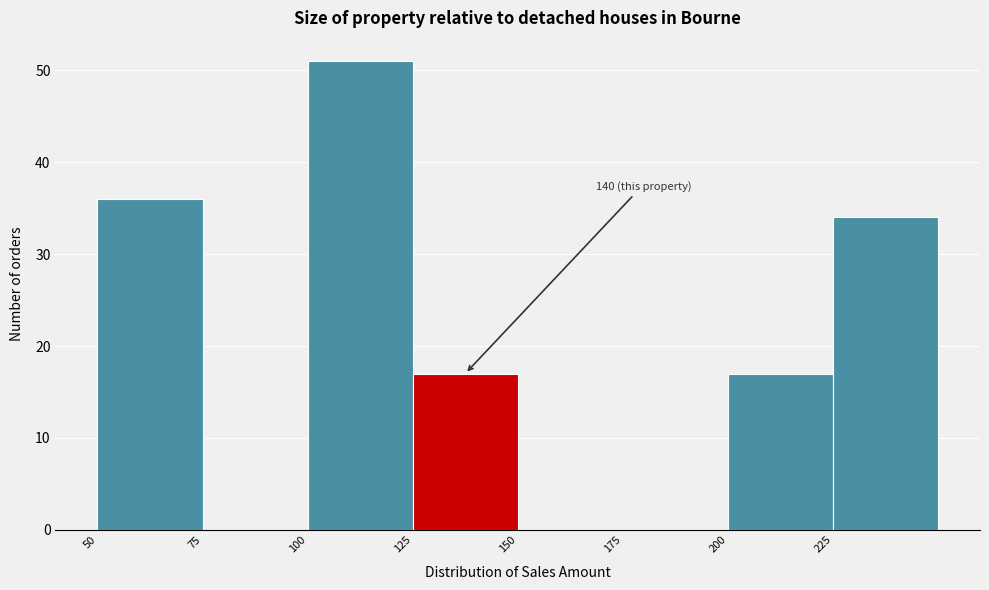

Over which range of the x-axis is the bar tallest?

100 to 125